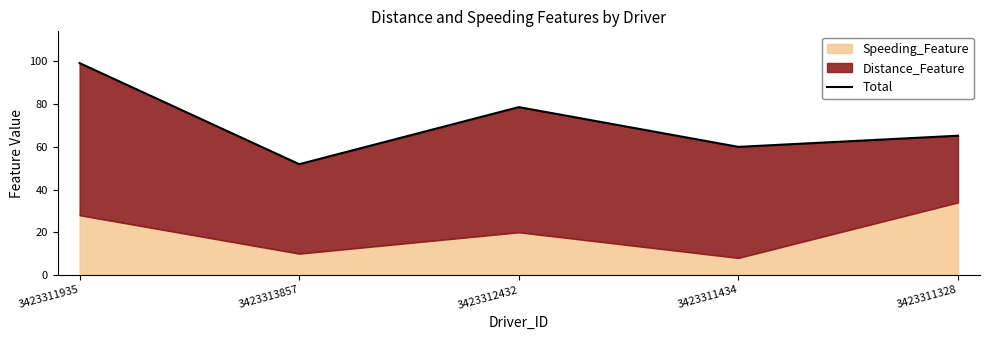

What position from the left is 3423313857?

2